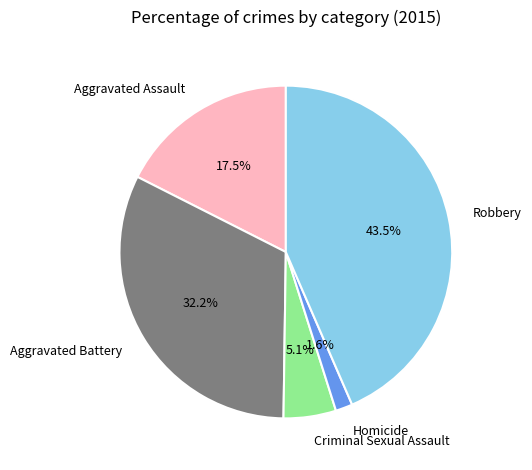

Which slice is the largest?

Robbery